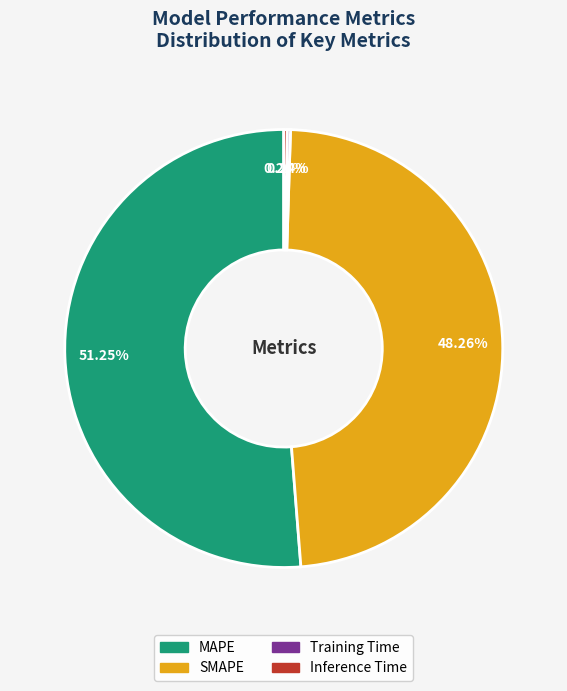

Do MAPE and SMAPE together represent more than half of the pie?

Yes